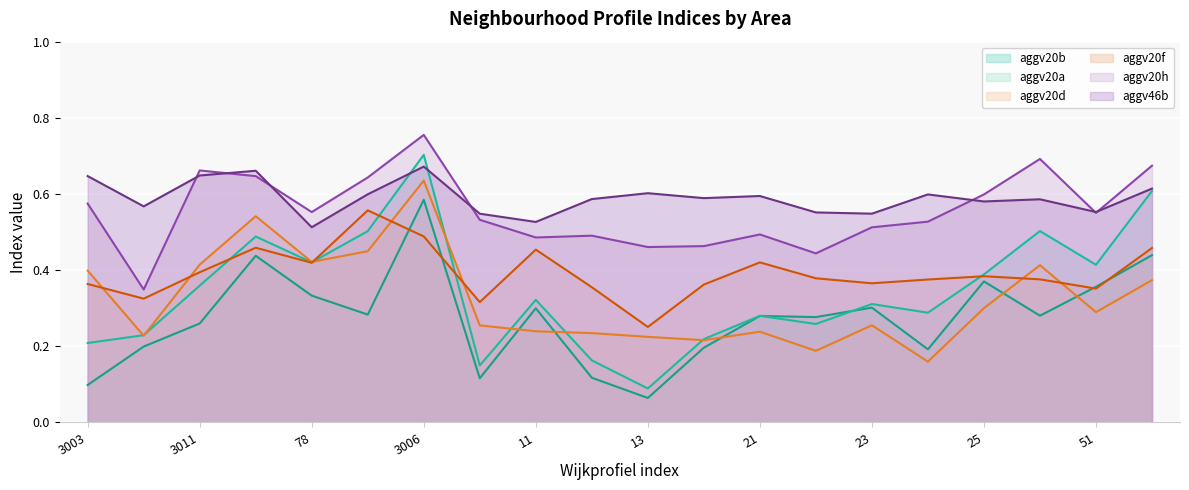

Which series has the largest total across all categories?

aggv46b